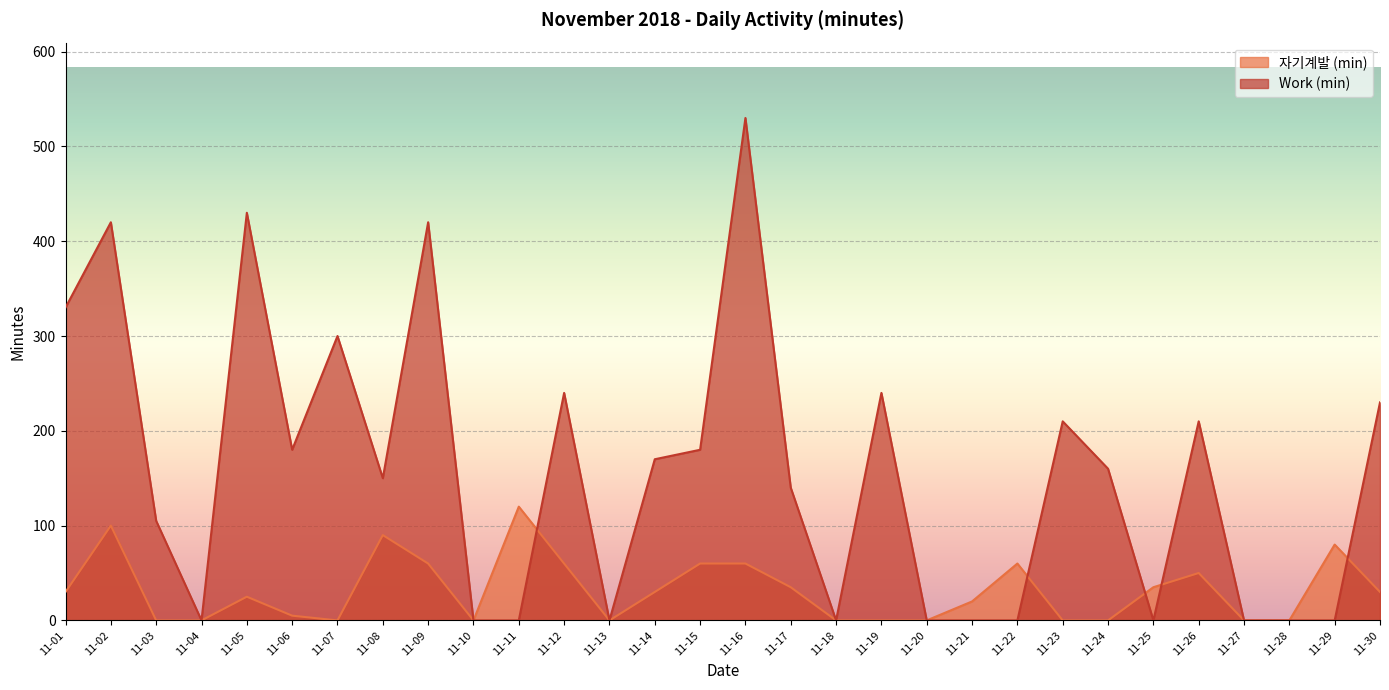

Reading left to right, list all the values displayed in this chart.

자기계발 (min): 30	100	0	0	25	5	0	90	60	0	120	60	0	30	60	60	35	0	0	0	20	60	0	0	35	50	0	0	80	30
Work (min): 330	420	105	0	430	180	300	150	420	0	0	240	0	170	180	530	140	0	240	0	0	0	210	160	0	210	0	0	0	230